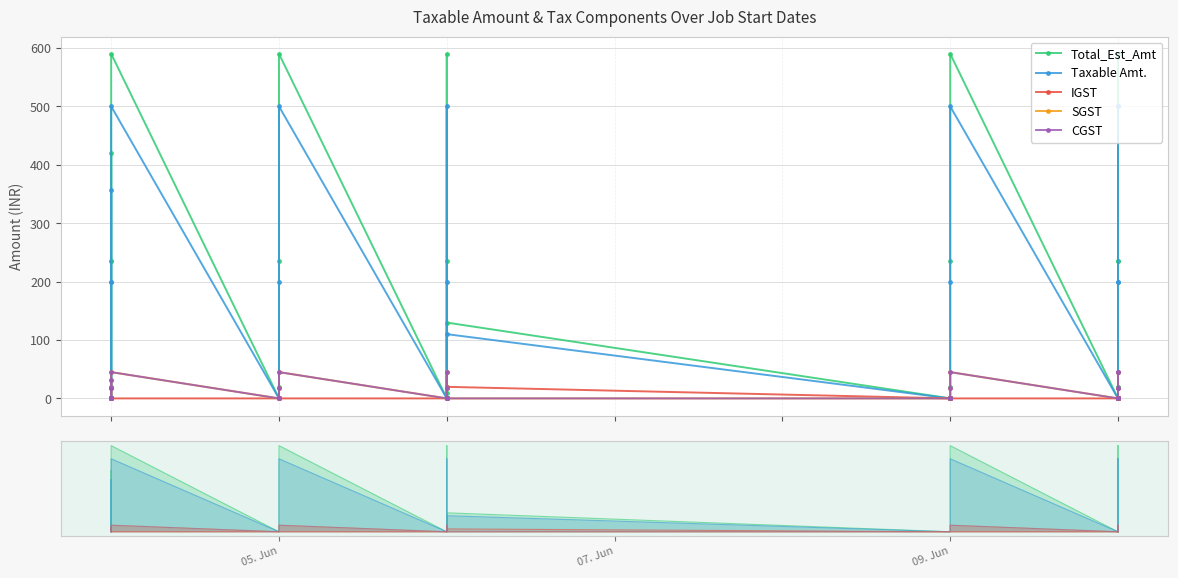

Reading right to left, extract all data points from this chart.

Total_Est_Amt: 0.0	20.0	236.0	420.7	0.0	20.0	236.0	590.0	0.0	20.0	236.0	590.0	0.0	20.0	236.0	590.0	10.0	129.8	0.0	0.0	0.0	0.0	20.0	236.0	590.0	0.0	0.0	0.0	0.0	20.0	236.0	590.0	20.0	236.0	590.0	0.0
Taxable Amt.: 0.0	0.0	200.0	356.5	0.0	0.0	200.0	500.0	0.0	0.0	200.0	500.0	0.0	0.0	200.0	500.0	0.0	110.0	0.0	0.0	0.0	0.0	0.0	200.0	500.0	0.0	0.0	0.0	0.0	0.0	200.0	500.0	0.0	200.0	500.0	0.0
IGST: 0.0	0.0	0.0	0.0	0.0	0.0	0.0	0.0	0.0	0.0	0.0	0.0	0.0	0.0	0.0	0.0	0.0	19.8	0.0	0.0	0.0	0.0	0.0	0.0	0.0	0.0	0.0	0.0	0.0	0.0	0.0	0.0	0.0	0.0	0.0	0.0
SGST: 0.0	0.0	18.0	32.1	0.0	0.0	18.0	45.0	0.0	0.0	18.0	45.0	0.0	0.0	18.0	45.0	0.0	0.0	0.0	0.0	0.0	0.0	0.0	18.0	45.0	0.0	0.0	0.0	0.0	0.0	18.0	45.0	0.0	18.0	45.0	0.0
CGST: 0.0	0.0	18.0	32.1	0.0	0.0	18.0	45.0	0.0	0.0	18.0	45.0	0.0	0.0	18.0	45.0	0.0	0.0	0.0	0.0	0.0	0.0	0.0	18.0	45.0	0.0	0.0	0.0	0.0	0.0	18.0	45.0	0.0	18.0	45.0	0.0